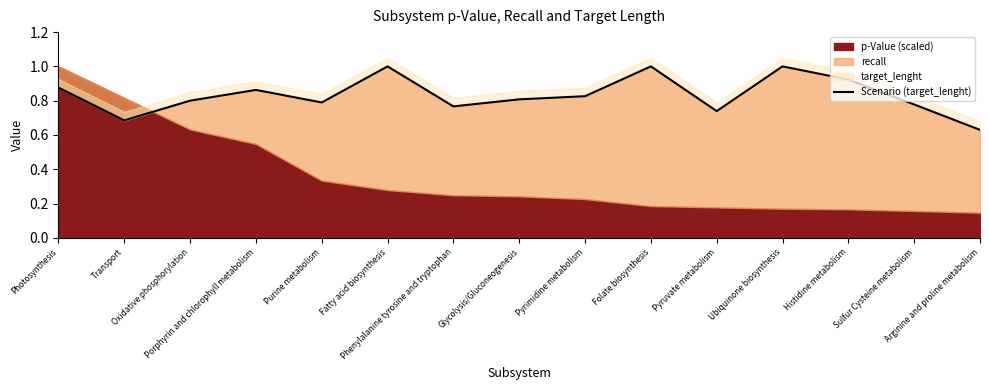

What is the average value?

0.8